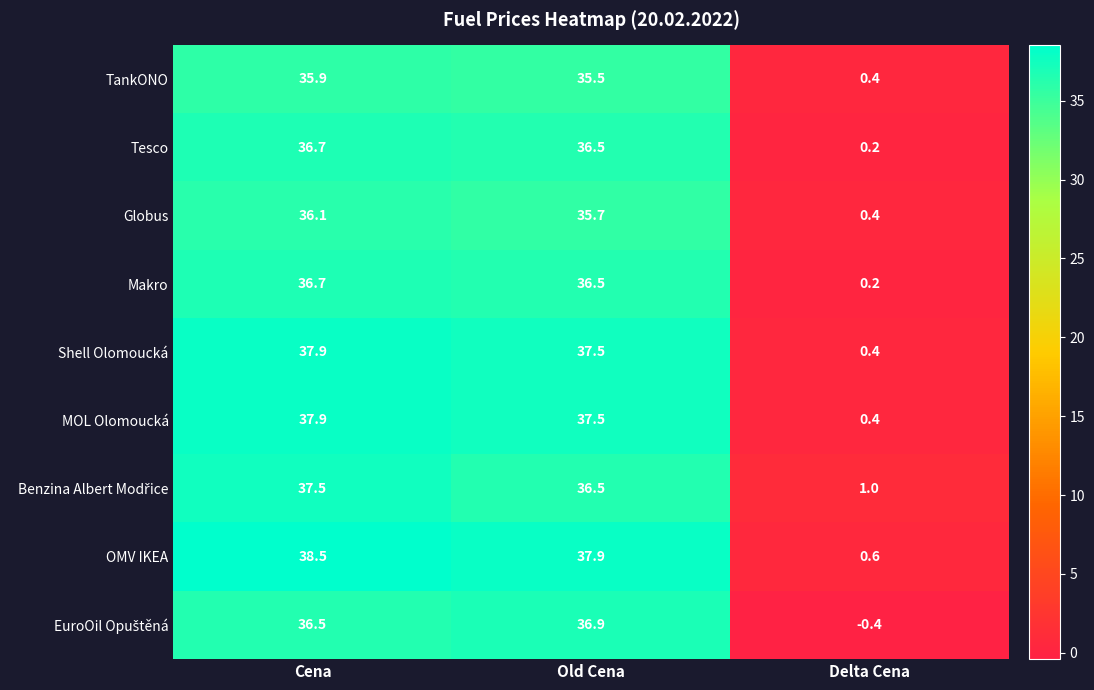

Read the Tesco value at Old Cena.

36.5